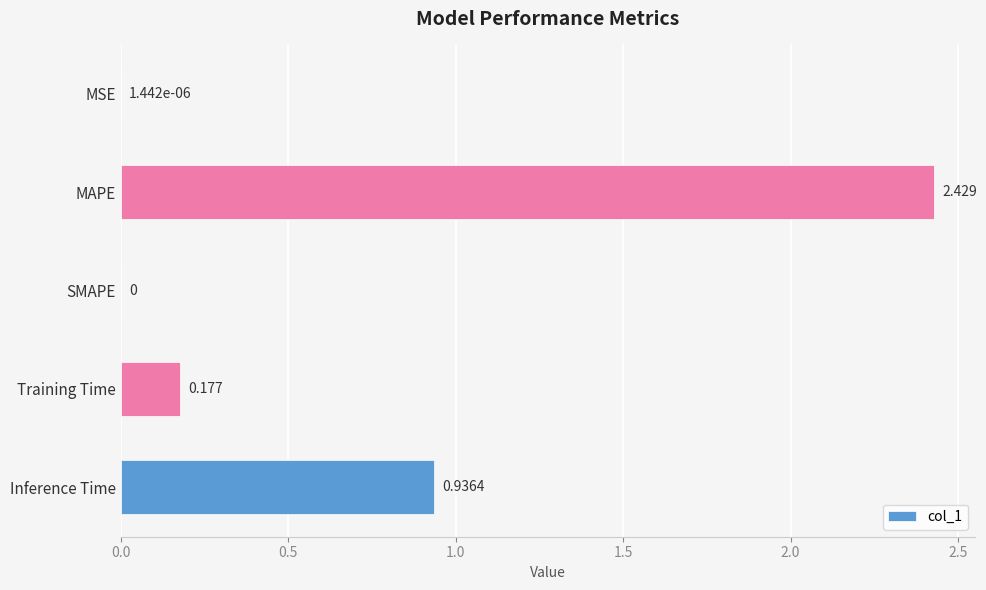

Between SMAPE and Inference Time, which is larger?

Inference Time